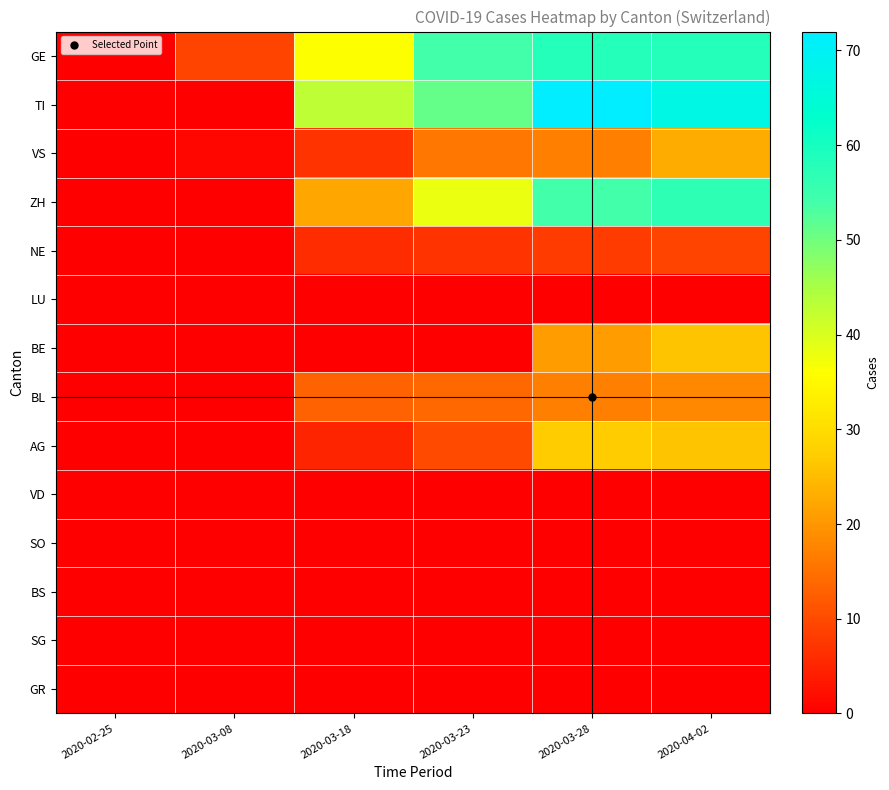

Which series has the largest total across all categories?

TI